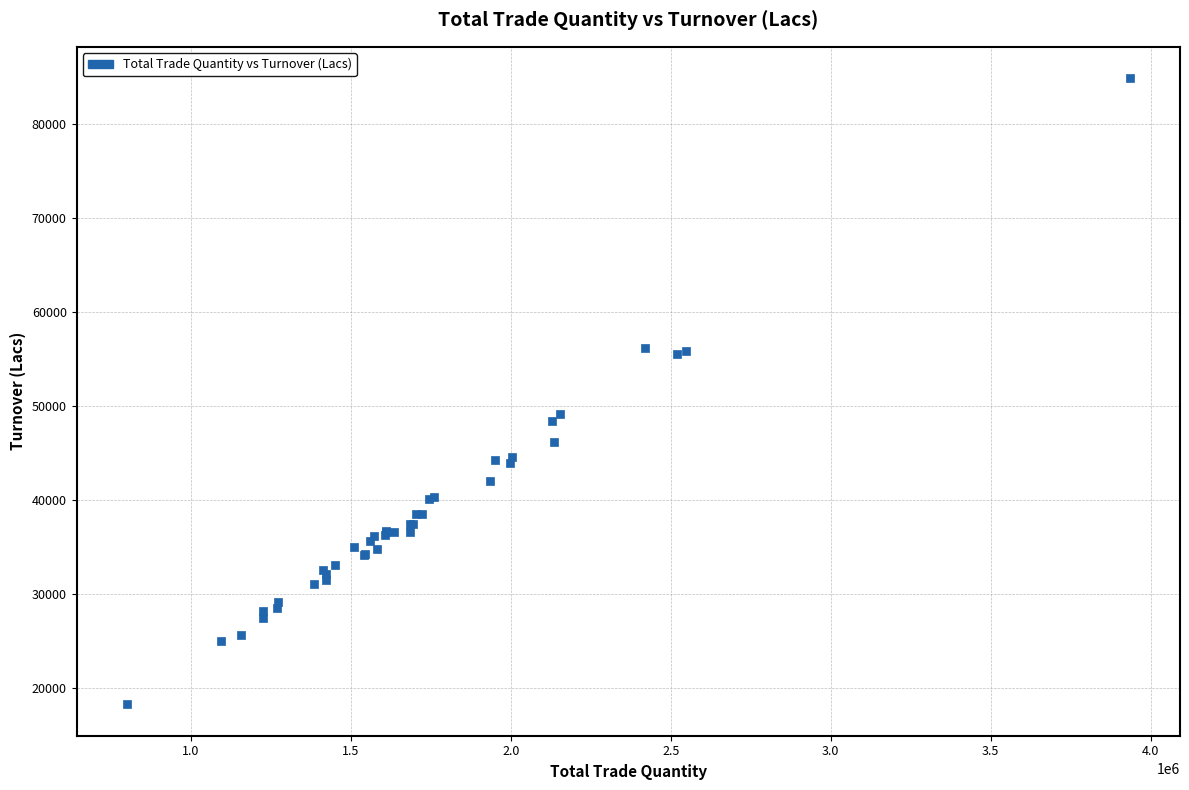

What Y value in the scatter plot is closest to 51555?

49148.6